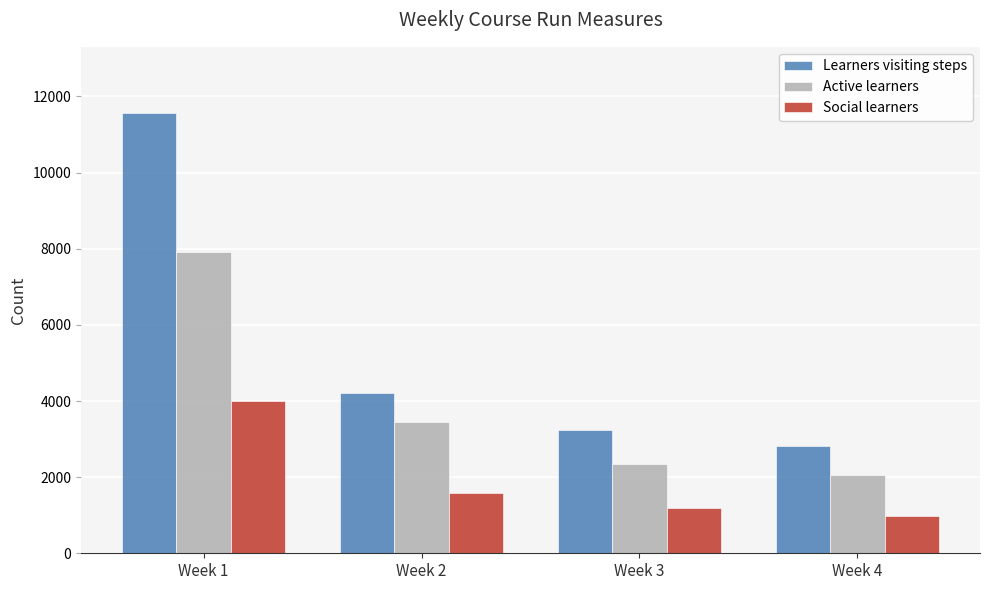

What value does the Learners visiting steps series have at Week 2?

4223